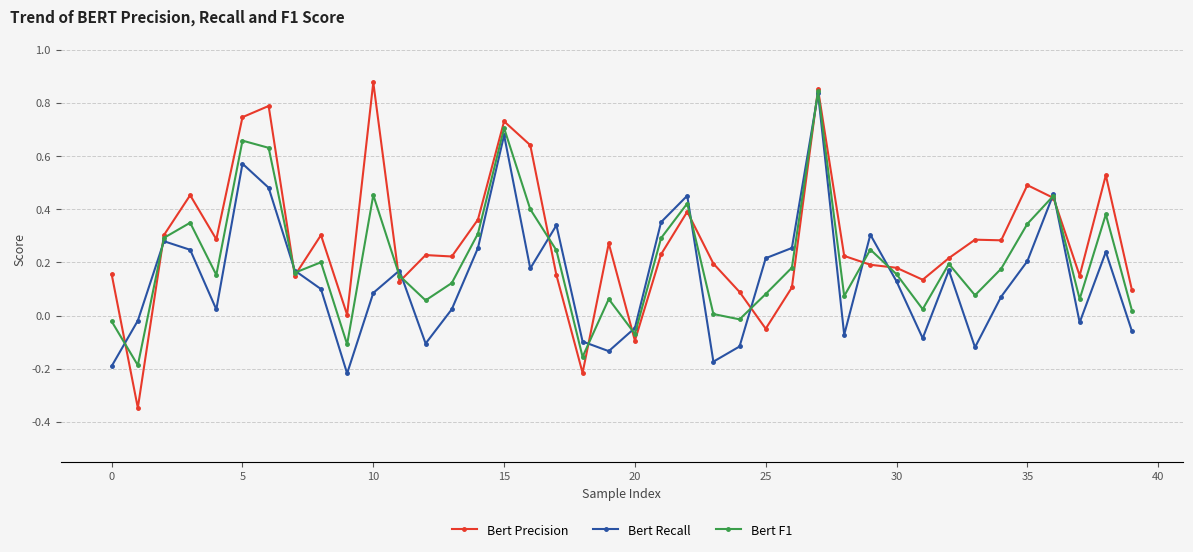

List the series in order of their overall mean, highest first.

Bert Precision, Bert F1, Bert Recall